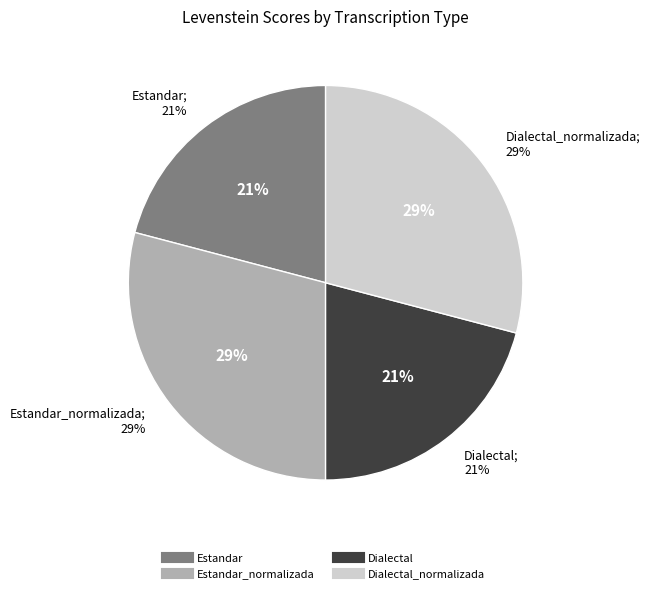

True or false: Dialectal_normalizada accounts for 43% of the total.

False